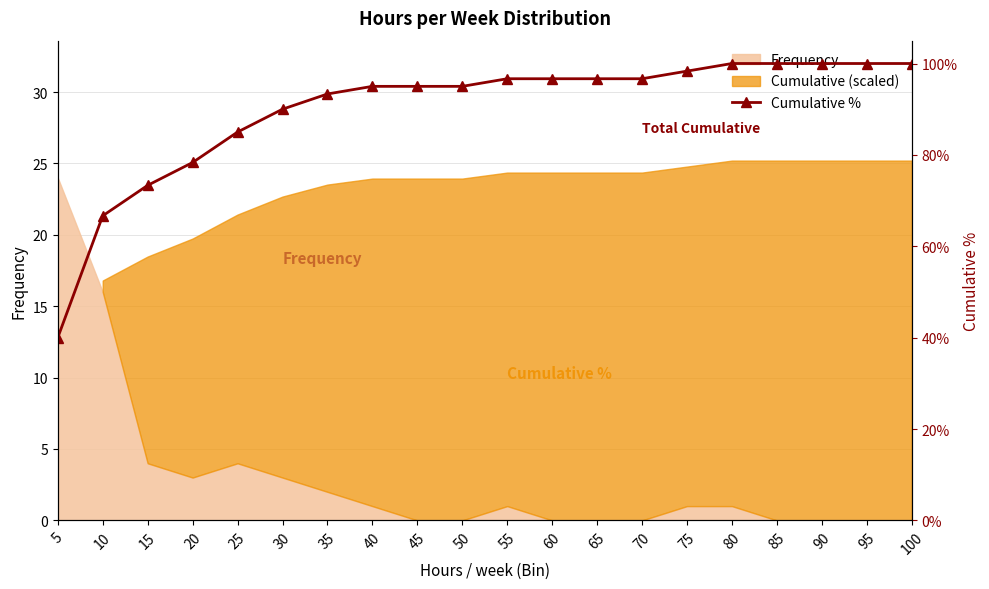

What is the average value?

89.8